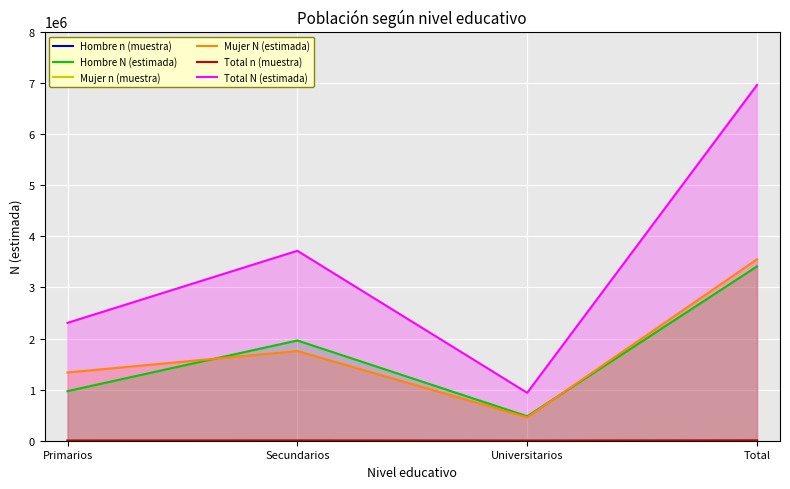

Which label corresponds to the smallest value in the chart?

Universitarios